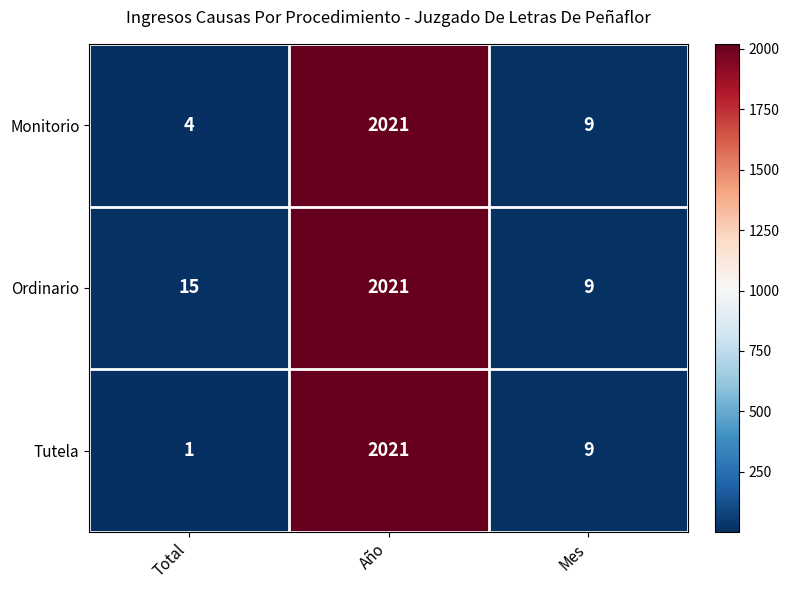

Which series has the largest total across all categories?

Ordinario